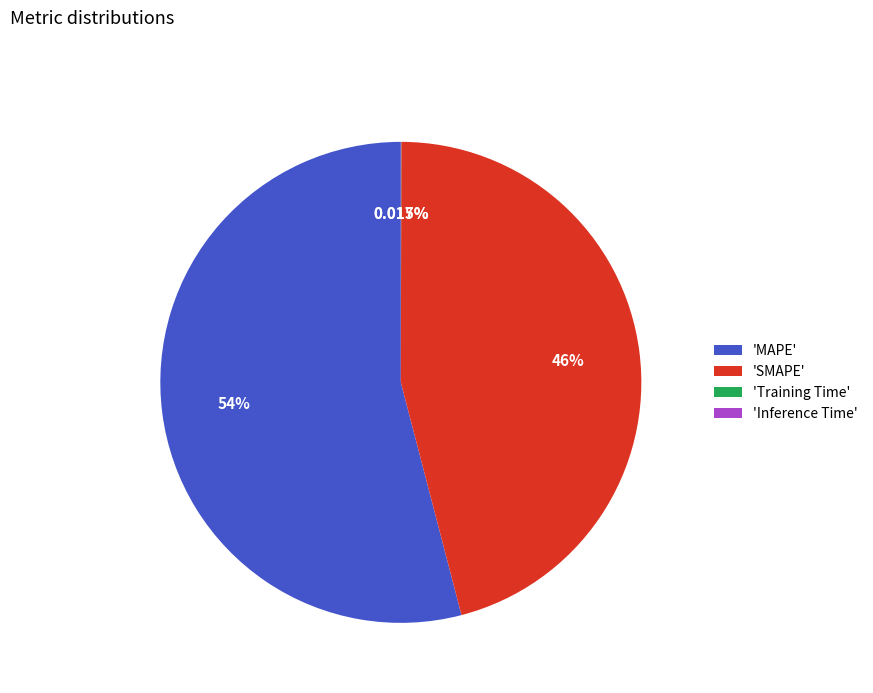

Which slice is the largest?

'MAPE'